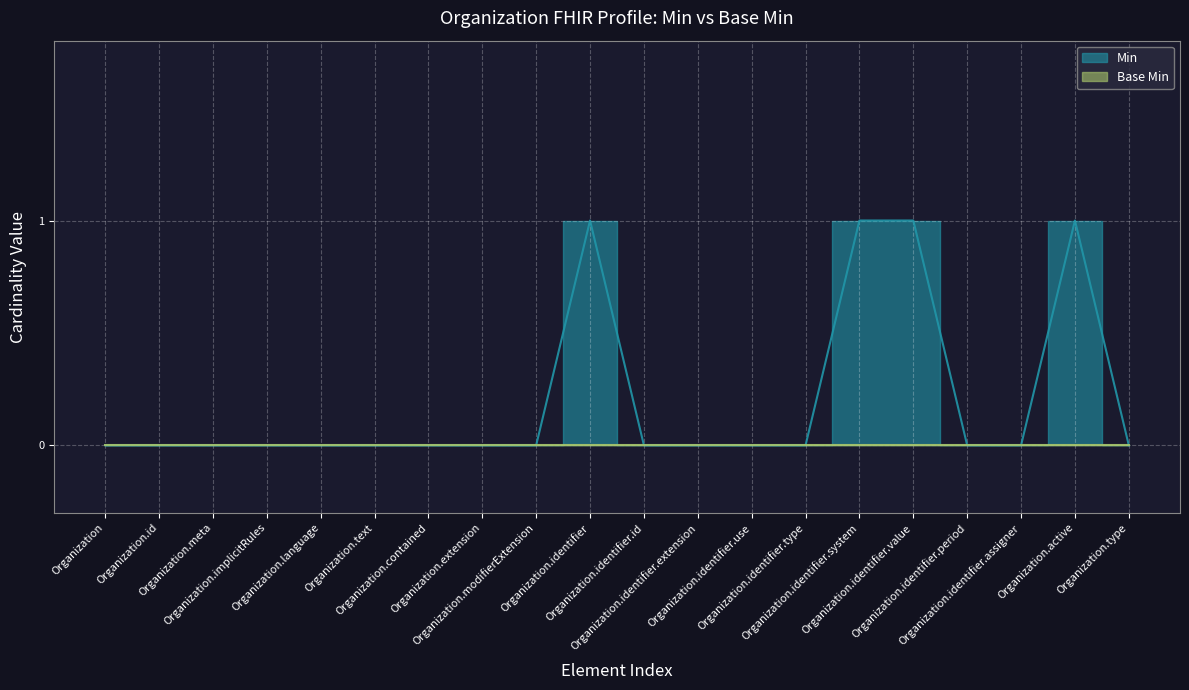

The chart shows a value of -1 at Organization.type. True or false?

False